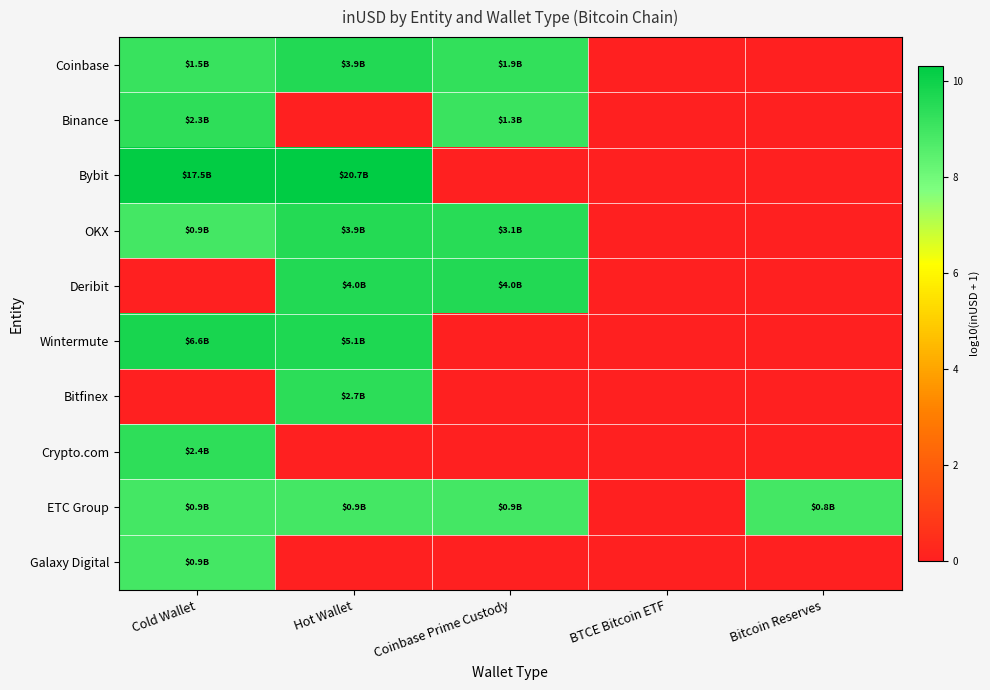

Rank the series by their maximum value, from highest to lowest.

Bybit, Wintermute, Deribit, Coinbase, OKX, Bitfinex, Crypto.com, Binance, ETC Group, Galaxy Digital